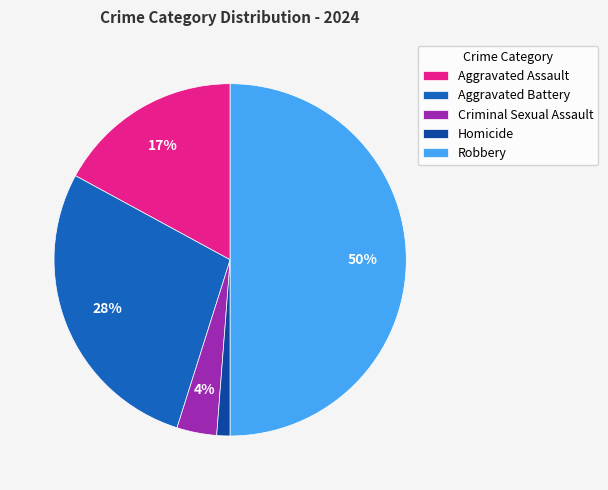

Is Aggravated Battery the majority of the pie?

No